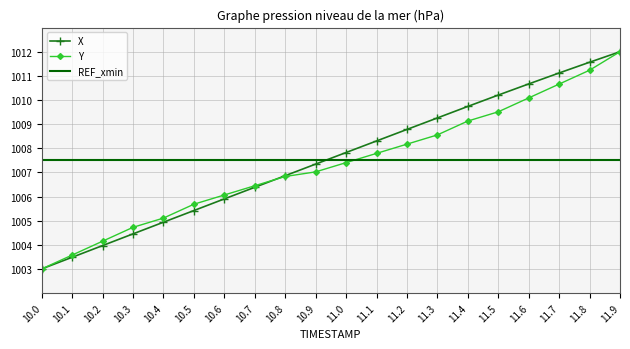

What is the maximum value for X?

1012.0